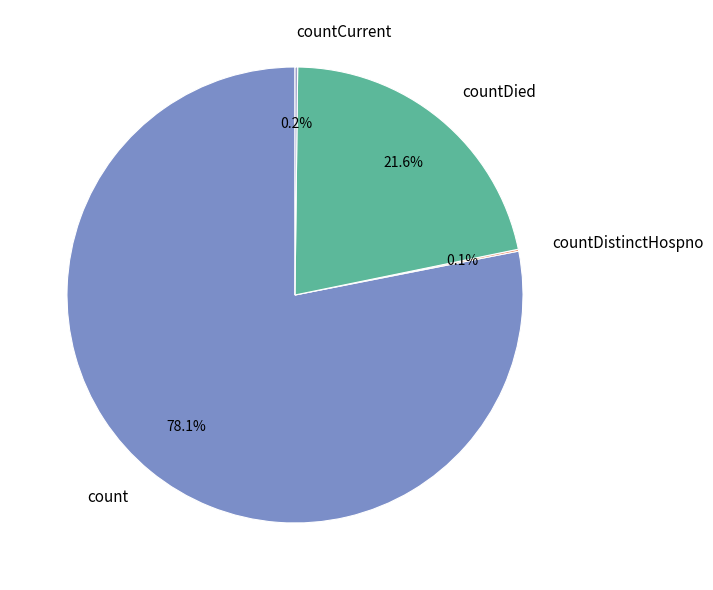

Which slice is the largest?

count